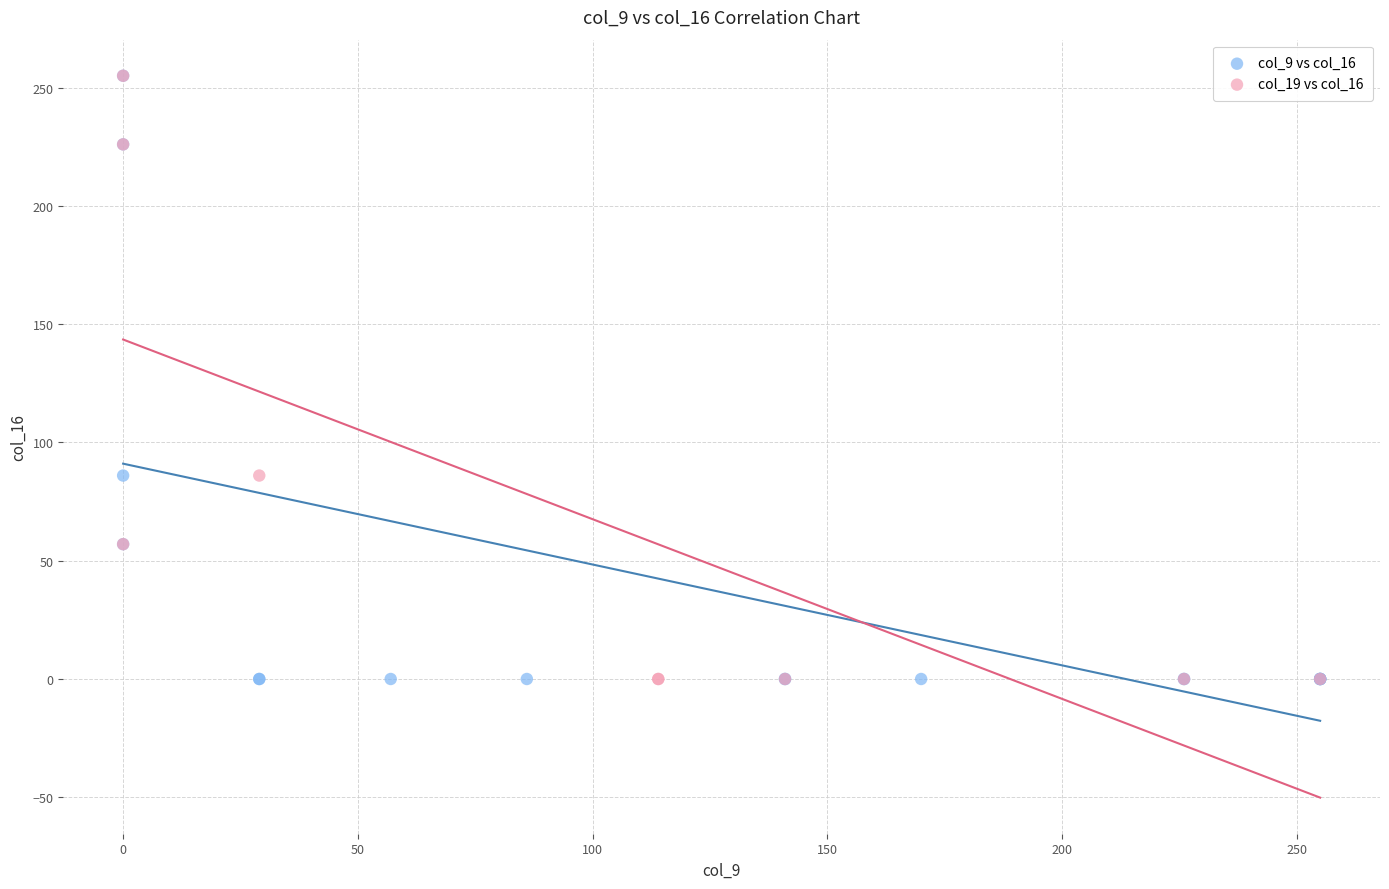

What are all the series names shown in the legend?

col_9 vs col_16, col_19 vs col_16